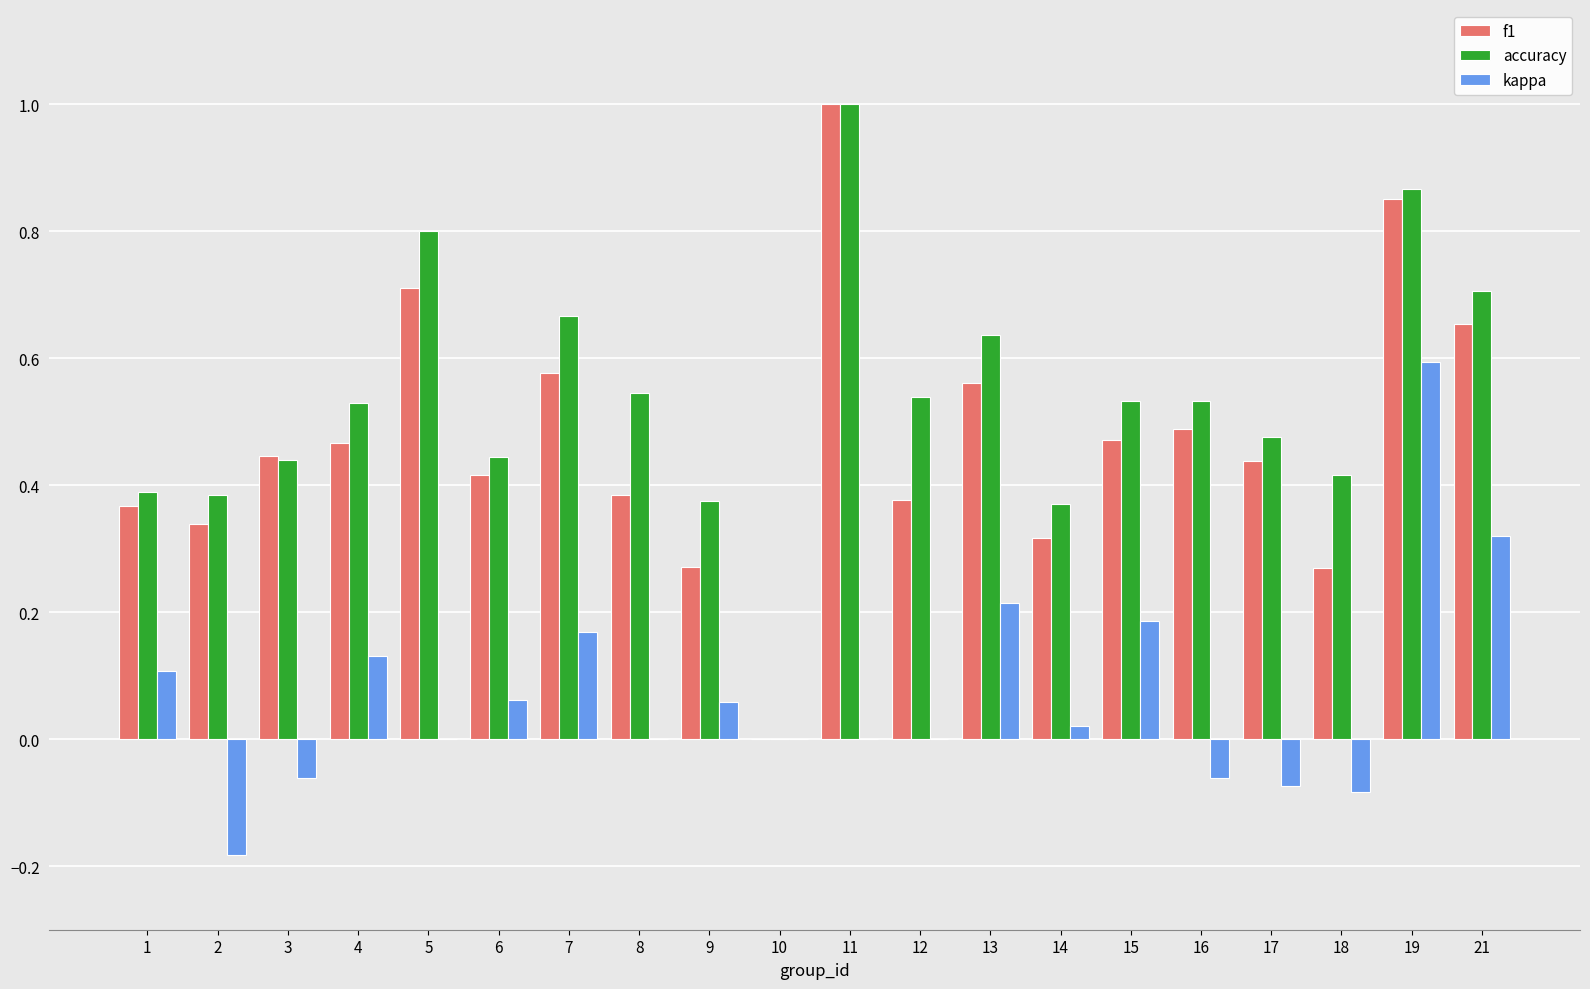

Does the chart contain stacked bars?

No